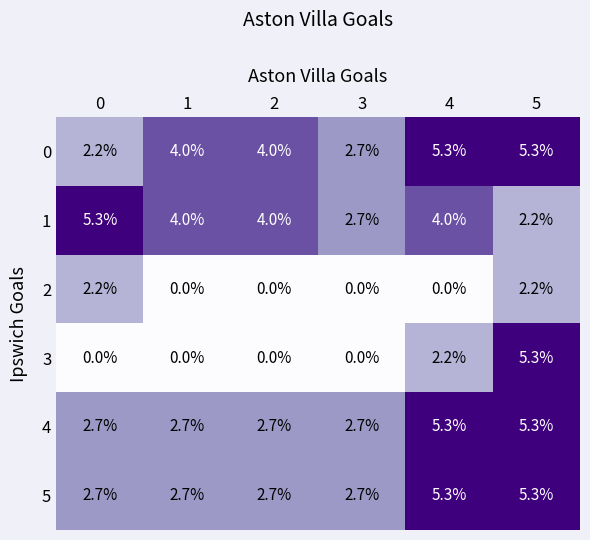

How many data points does each series have?

6